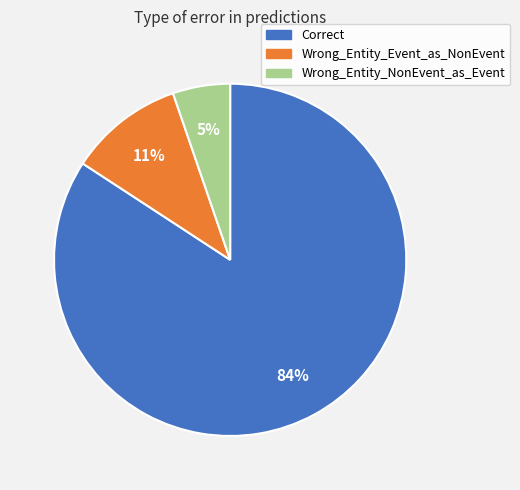

Which slice is the smallest?

Wrong_Entity_NonEvent_as_Event